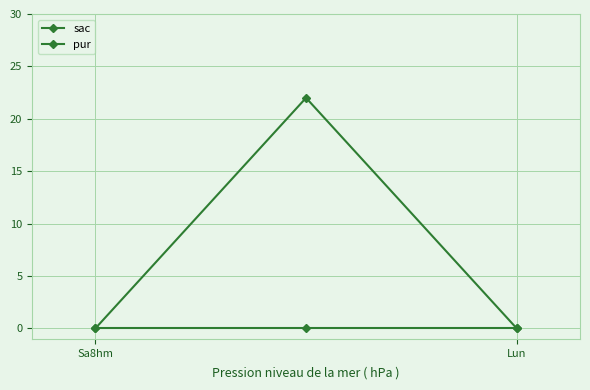

Is this an area chart (filled region under the line)?

No